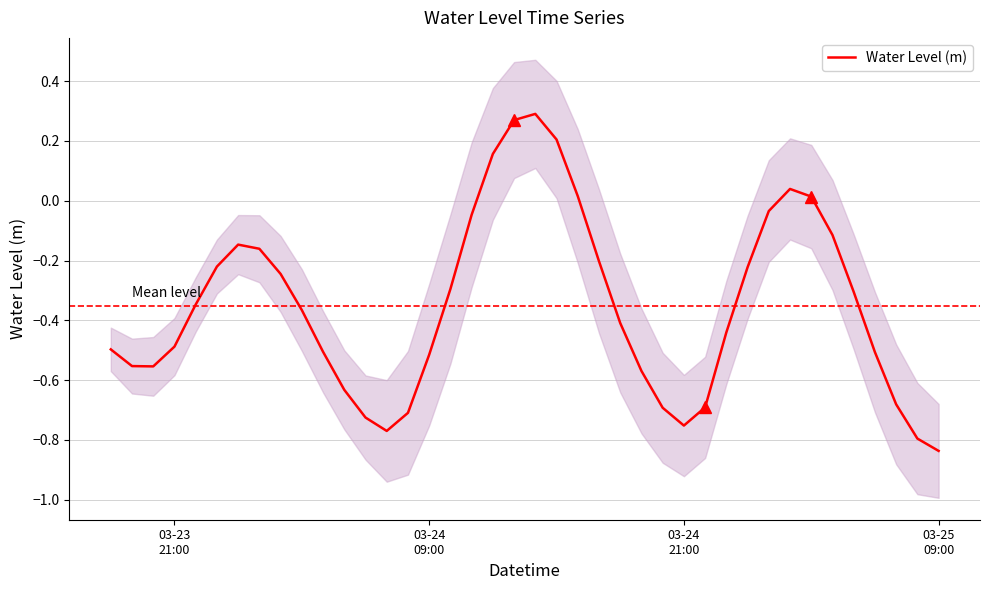

How many categories are shown in the chart?

40